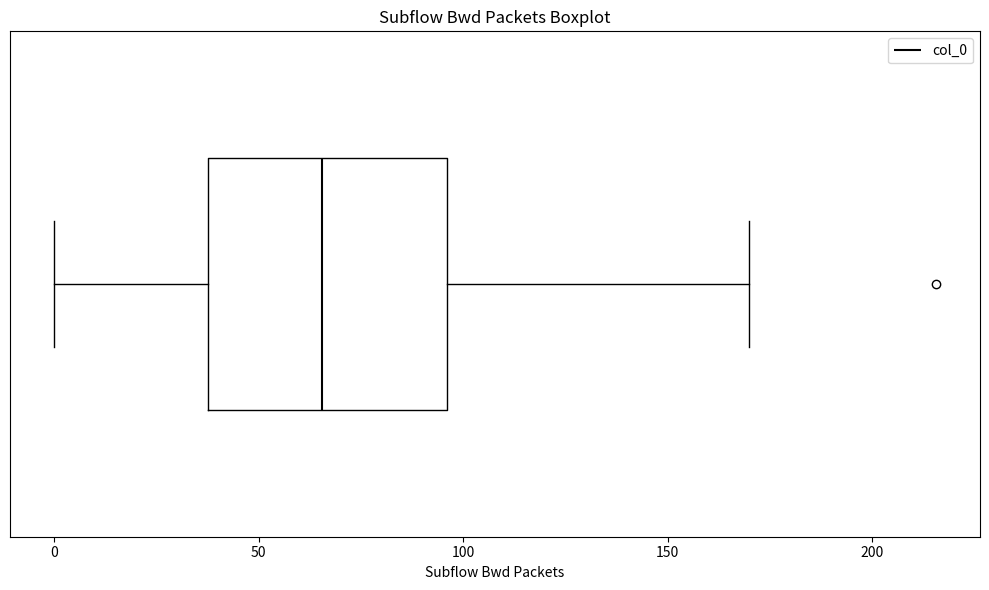

Read this box plot against the x-axis: the position of the median line, the range covered by the box, and the ends of both whiskers. The values are not printed on the chart, so give them approximately, as read against the axis.

median 65, box 40 to 95, whiskers 0 to 170